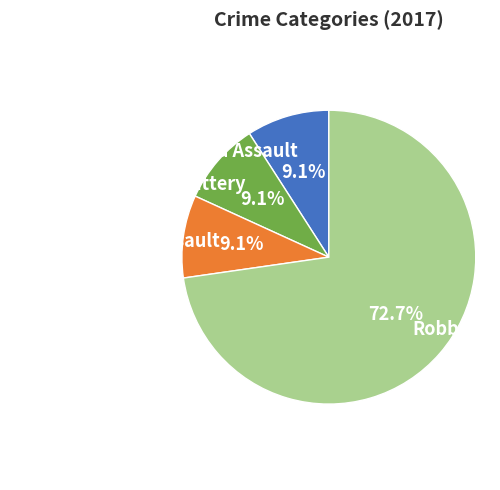

To the nearest percent, what percentage of the pie is Robbery?

73%